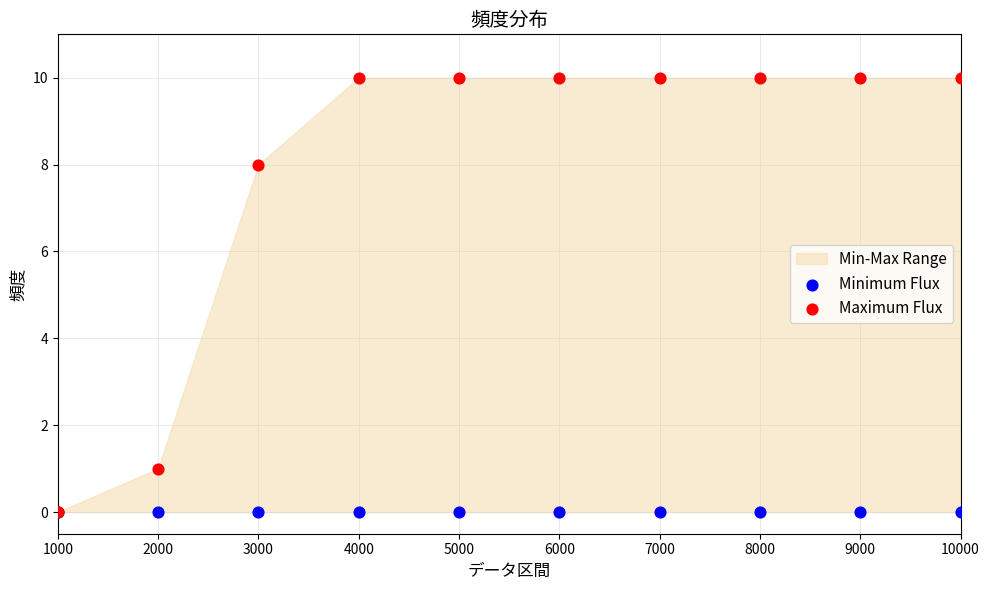

In the Maximum Flux series, what Y value is closest to 5?

8